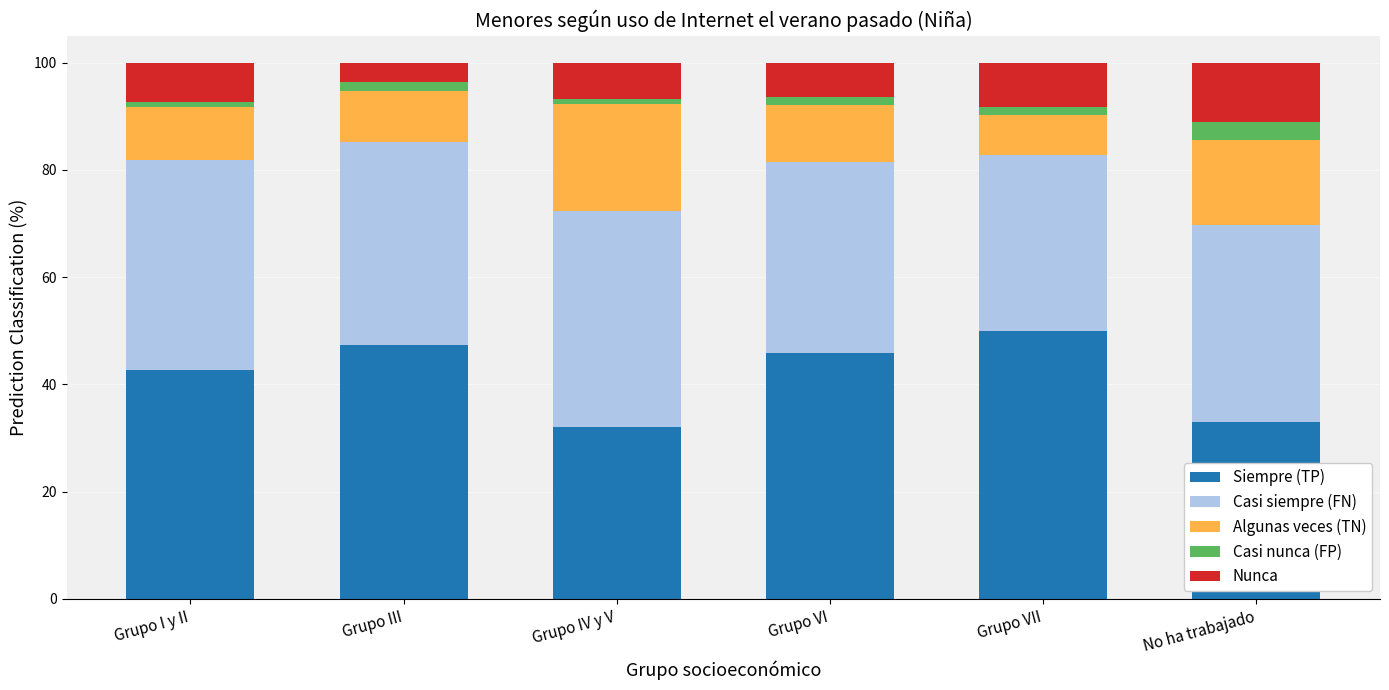

Reading left to right, what are the values for Siempre?

Grupo I y II=42.7	Grupo III=47.3	Grupo IV y V=32.0	Grupo VI=46.0	Grupo VII=49.9	No ha trabajado=33.1